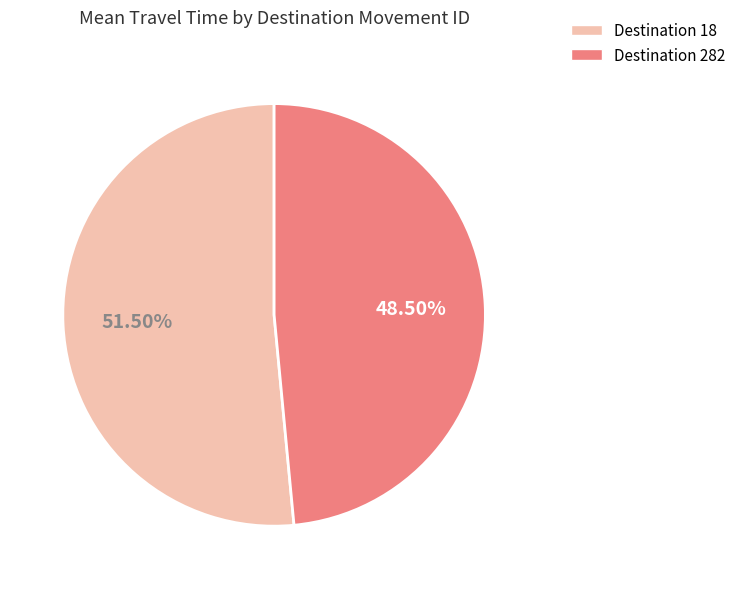

Is there any slice that represents more than half of the pie?

Yes